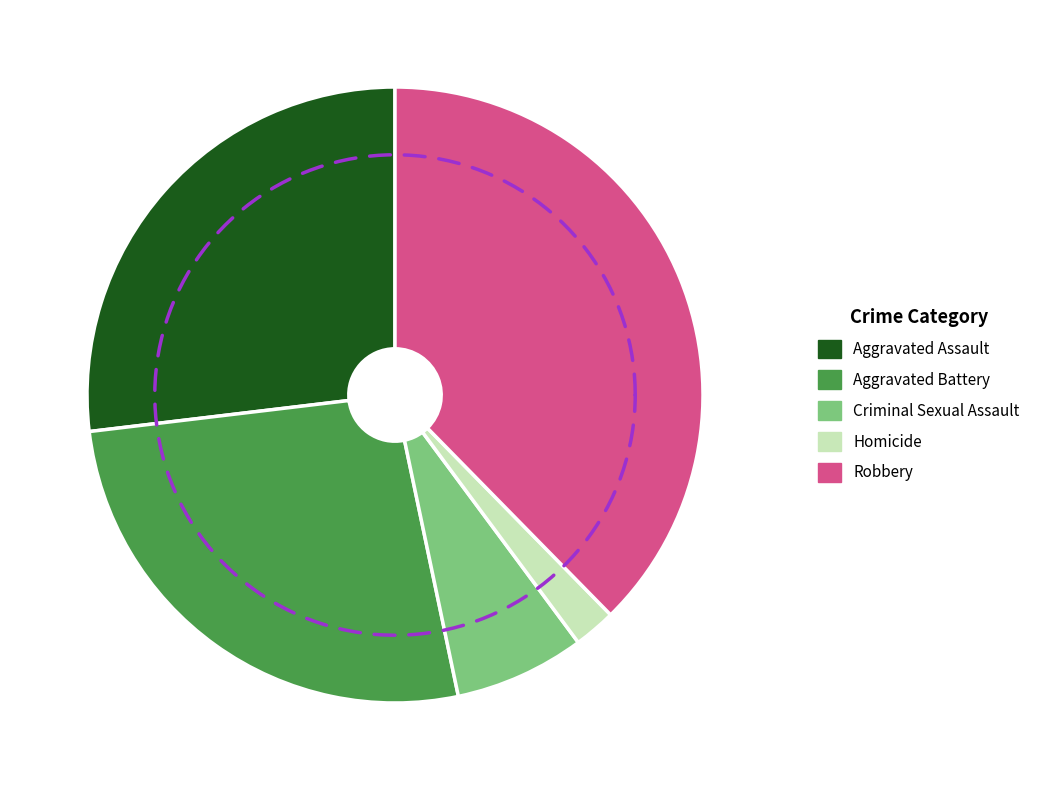

What is the total percentage of Criminal Sexual Assault and Aggravated Battery?

33.3%